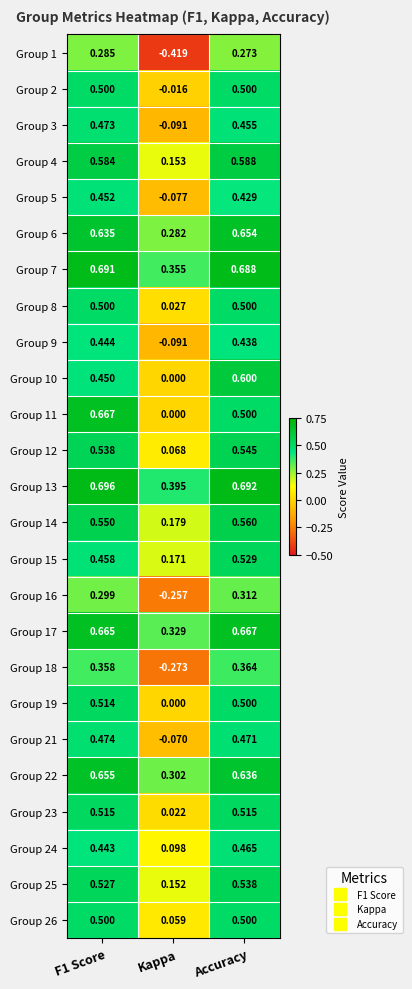

At which label does Group 16 reach its minimum?

Kappa